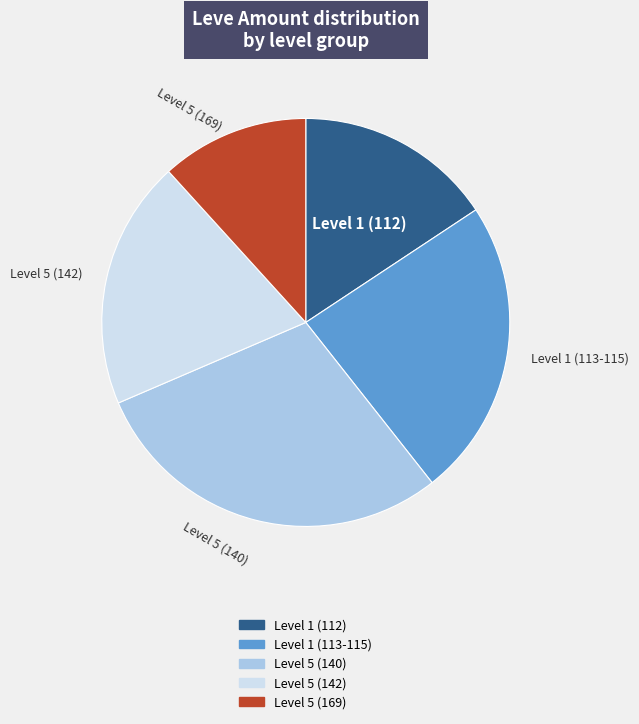

Does any single category account for the majority?

No